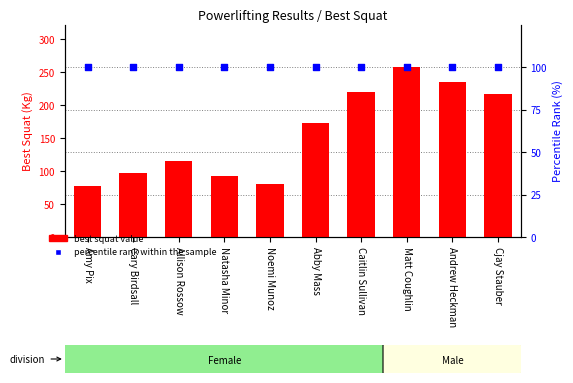

Is the value of percentile rank within the sample at Natasha Minor greater than the value of best squat value at Amy Pix?

Yes